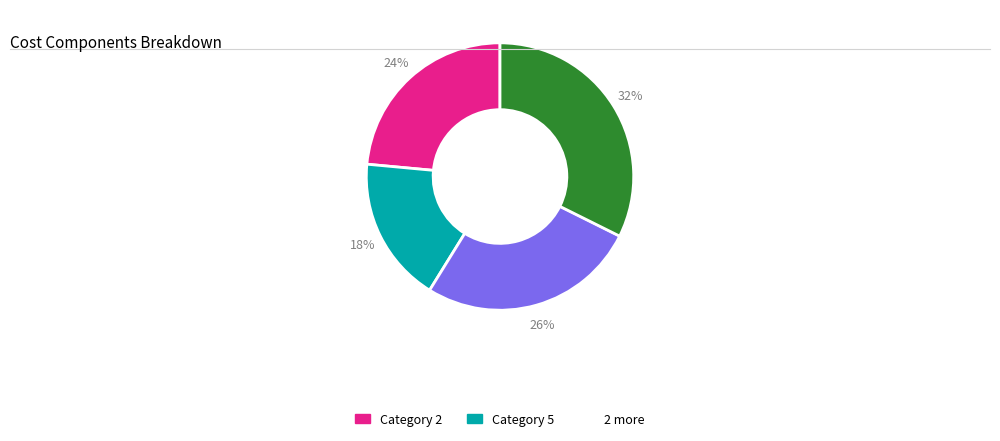

Is there a majority slice in this chart?

No